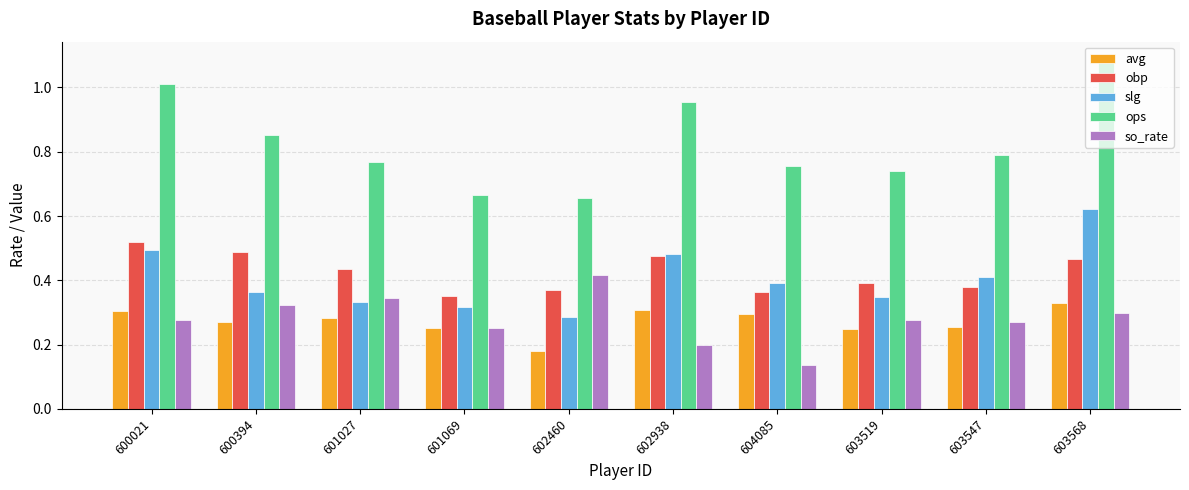

At how many categories does at least one series exceed 0?

10